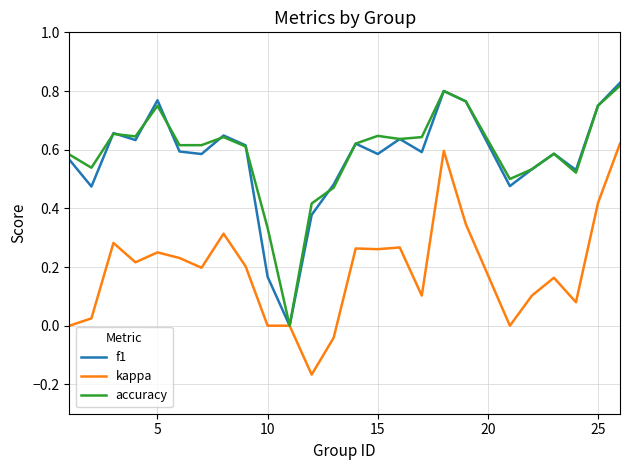

True or false: accuracy has a value of 1.1 at 25.

False